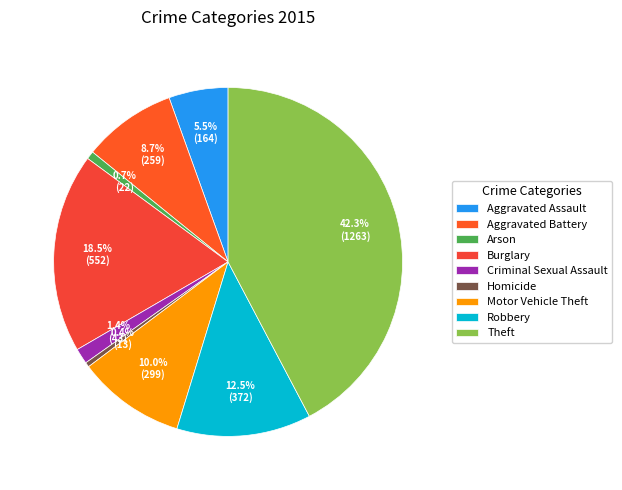

Which category has the biggest portion of the pie?

Theft